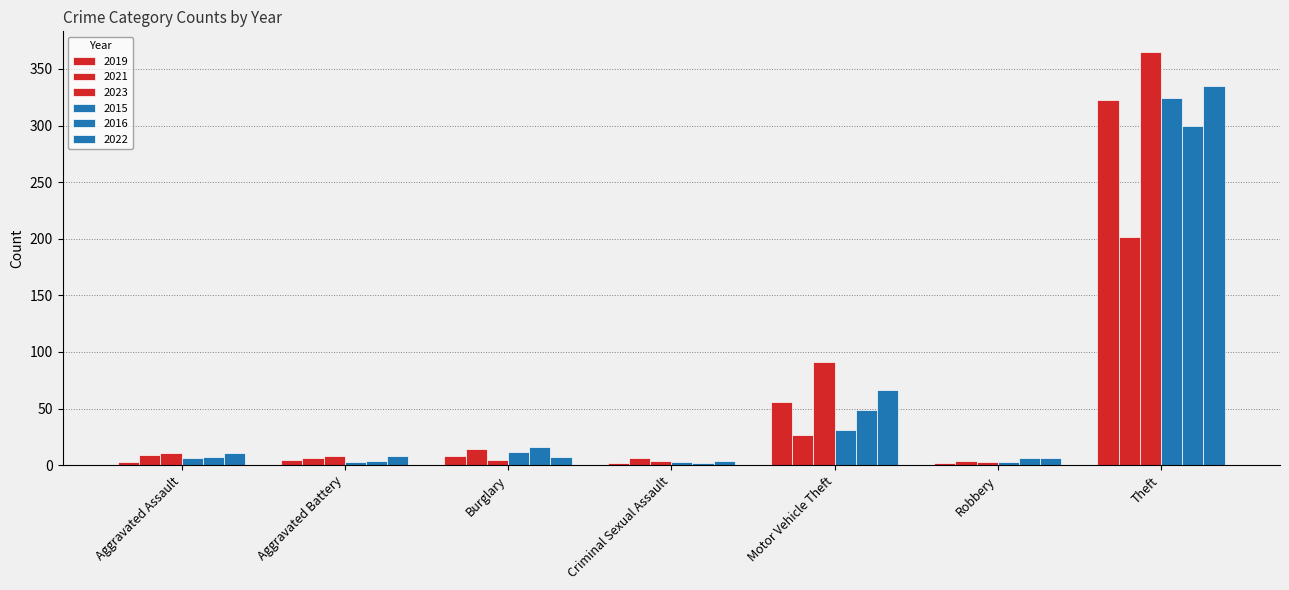

What position from the left is Aggravated Battery?

2